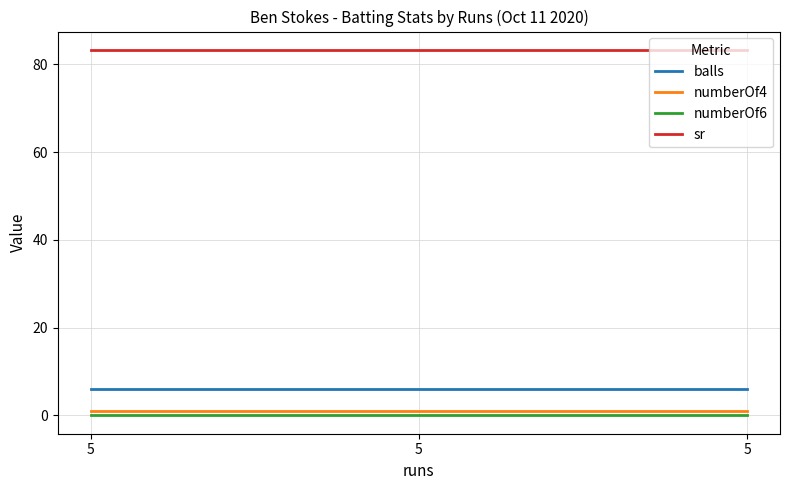

What is the value of the numberOf4 point at the 3rd from the left?

1.0